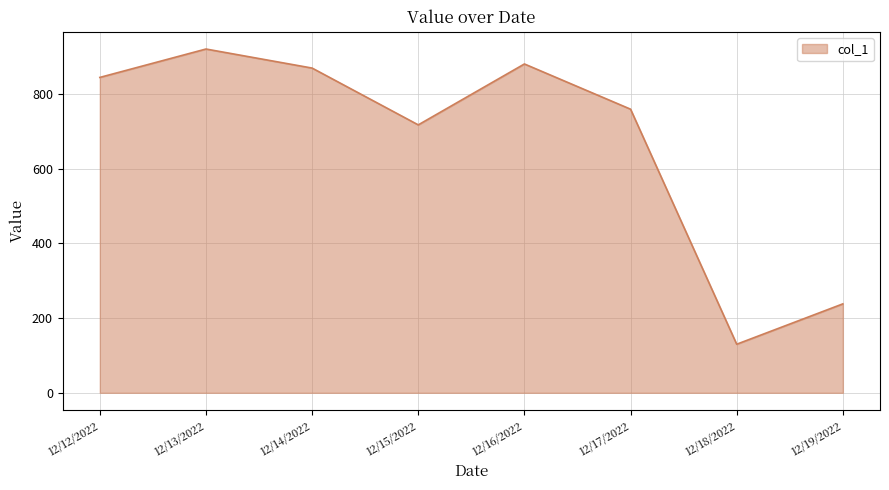

What is the maximum value shown in the chart?

920